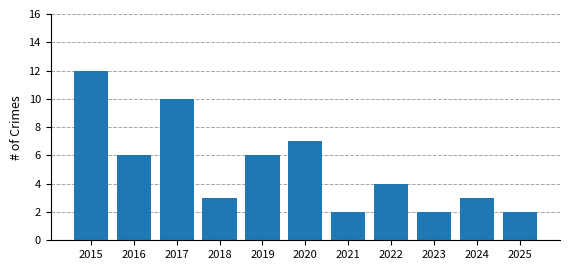

Count the values in the range 2 to 7.

9